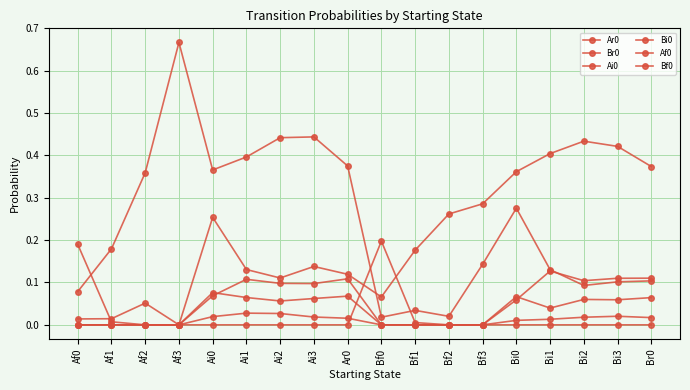

How many values in Ar0 are above zero?

17